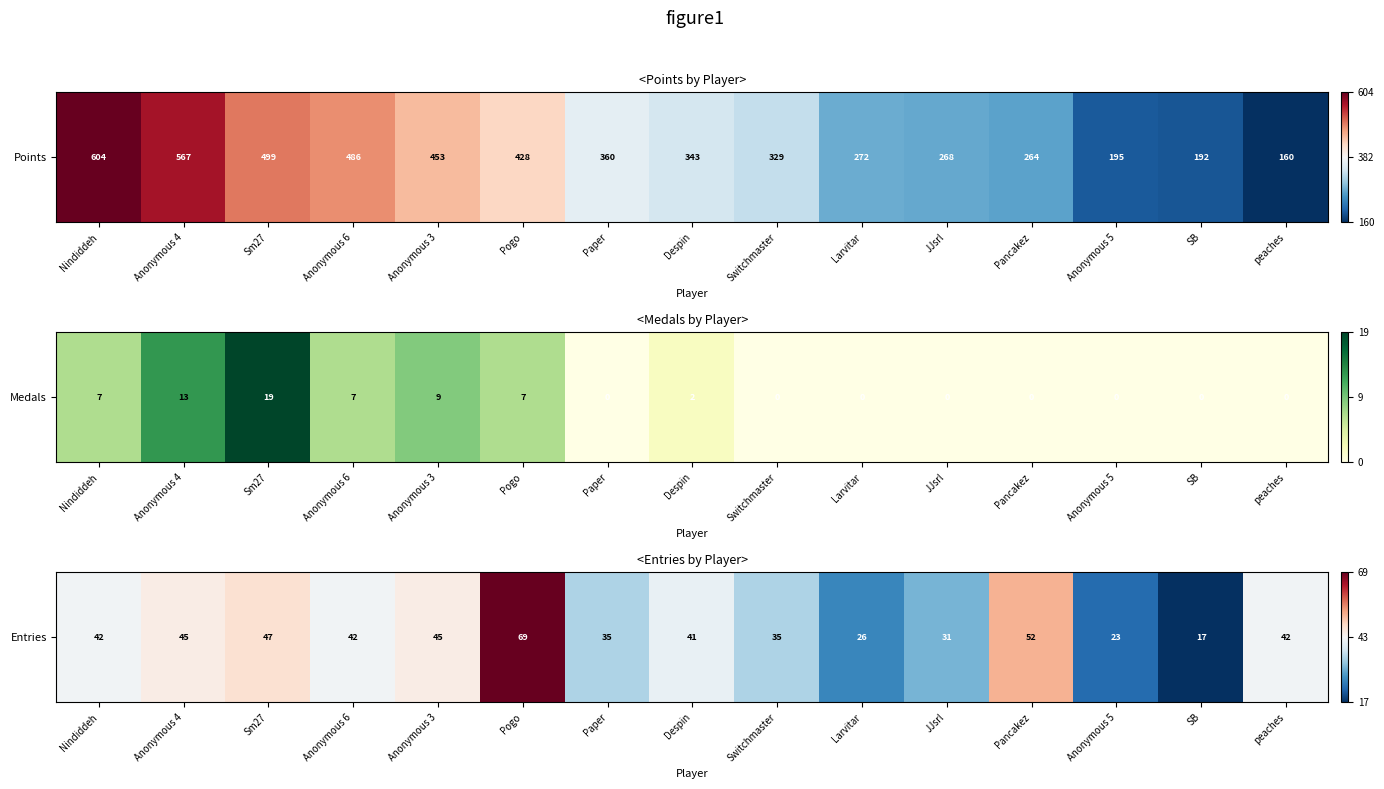

What is the difference between the values at Nindiddeh and Pogo?

0.5